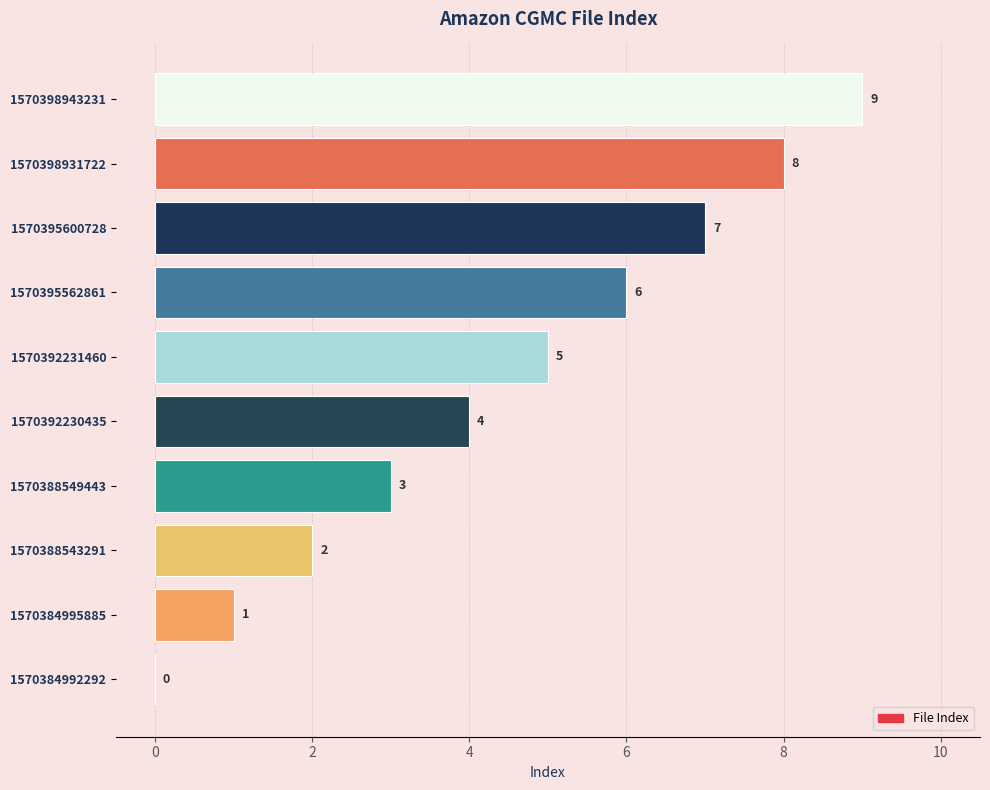

At which label is the value closest to 4?

1570392230435